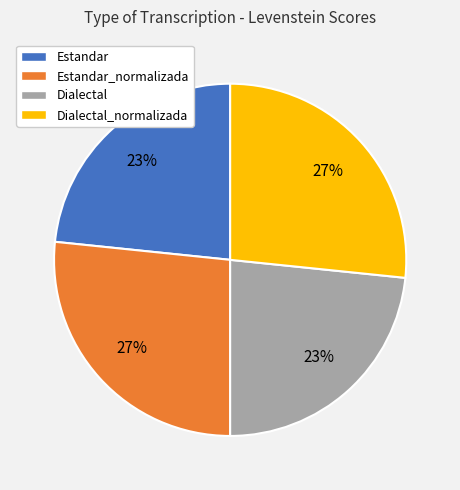

Is there any slice that represents more than half of the pie?

No